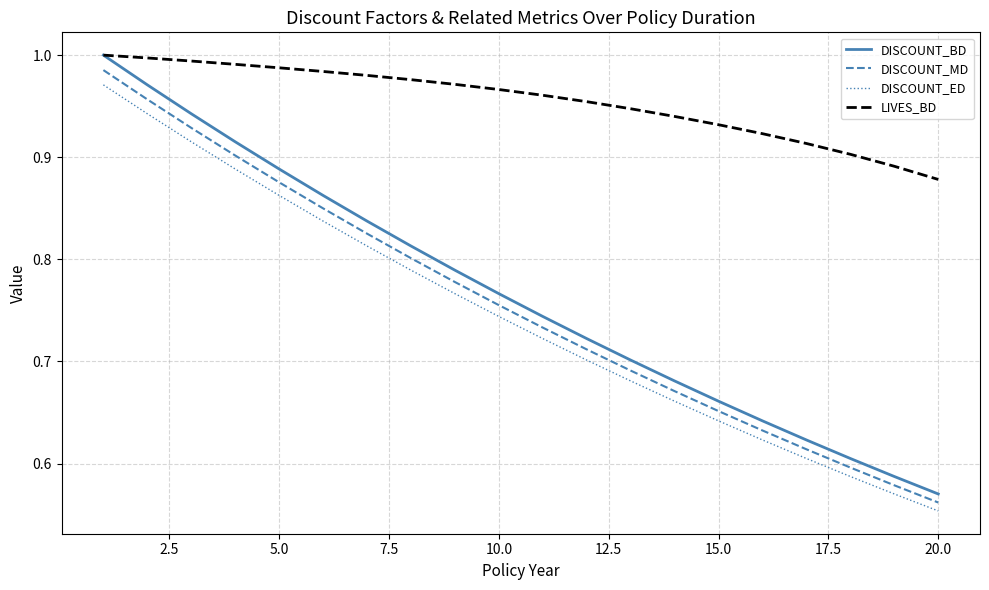

What is the sum of all DISCOUNT_MD values?

15.1